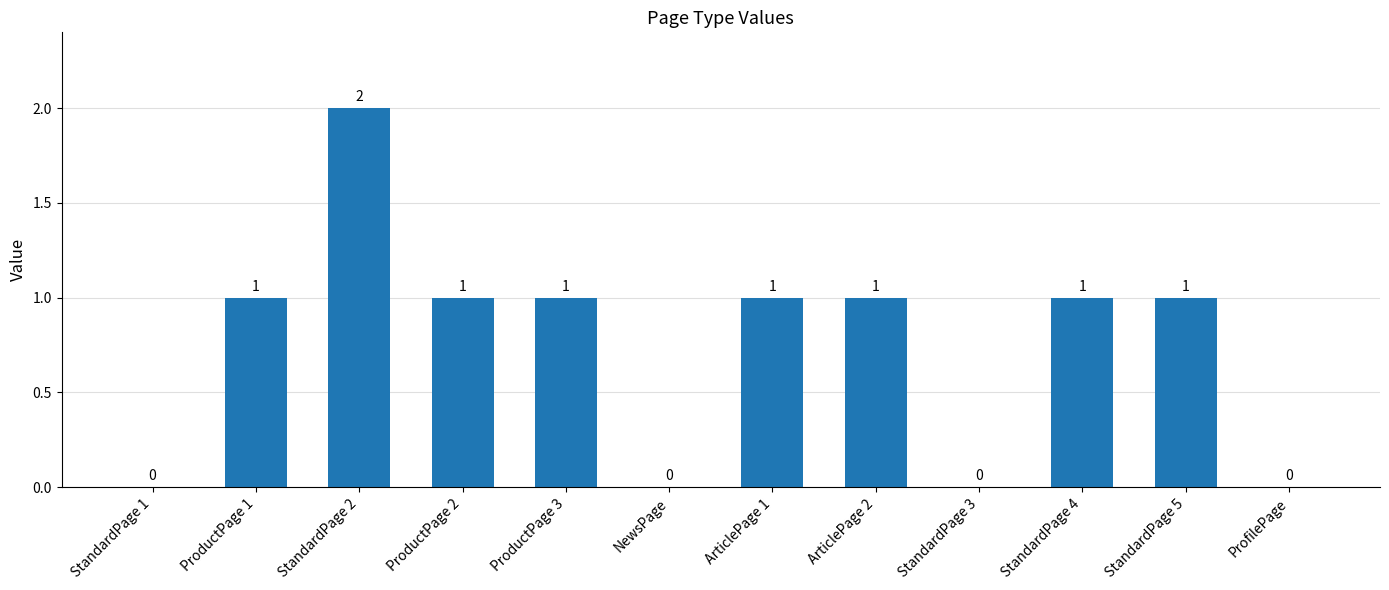

Which category has the highest value across all series?

StandardPage 2